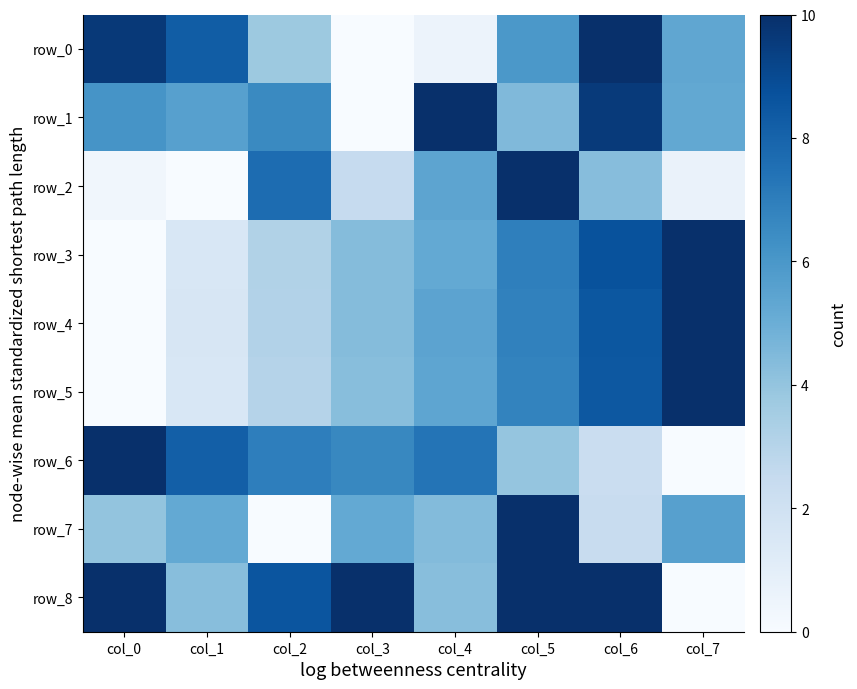

Is it true that row_8 equals 0.0 at col_7?

True